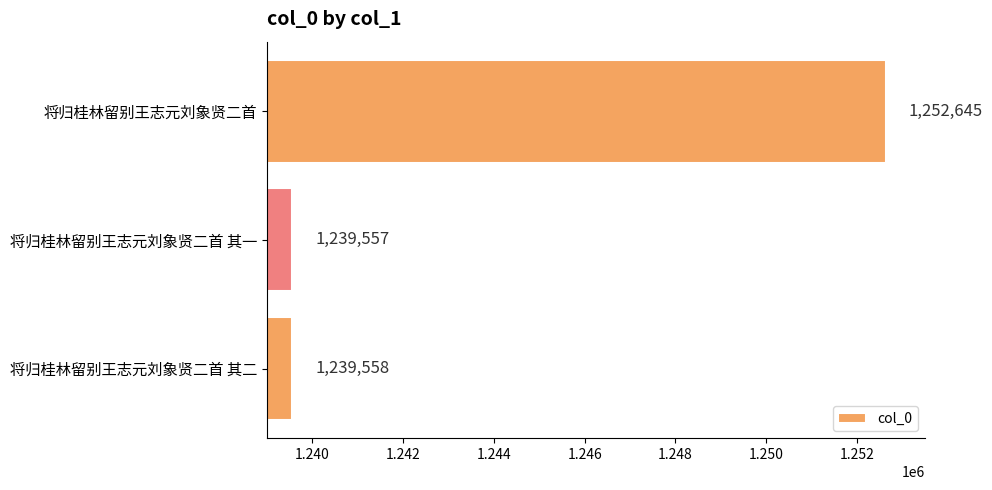

Where is the data nearest to the value 1246101?

将归桂林留别王志元刘象贤二首 其二